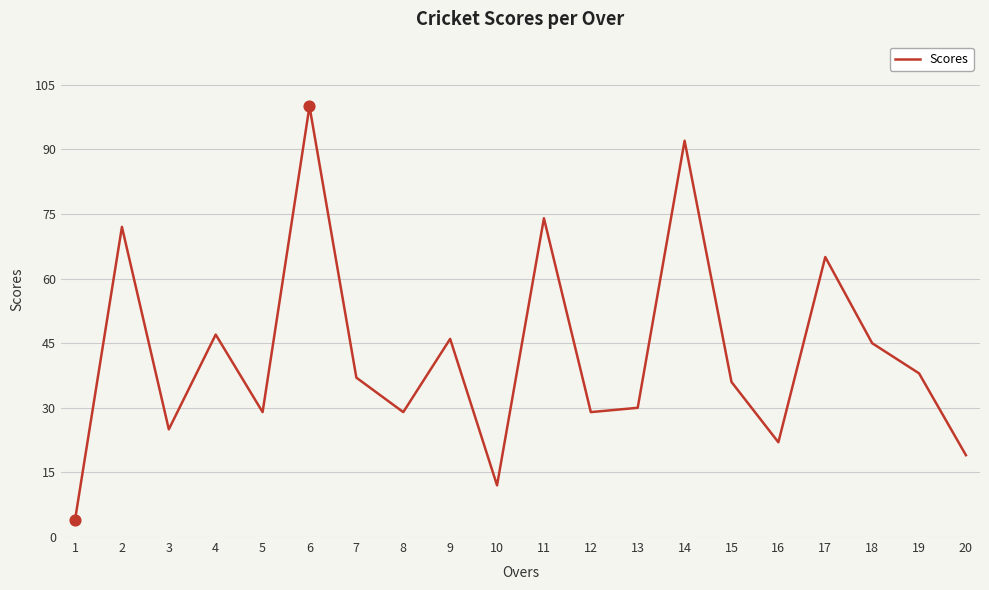

Which has a higher value, 5 or 13?

13